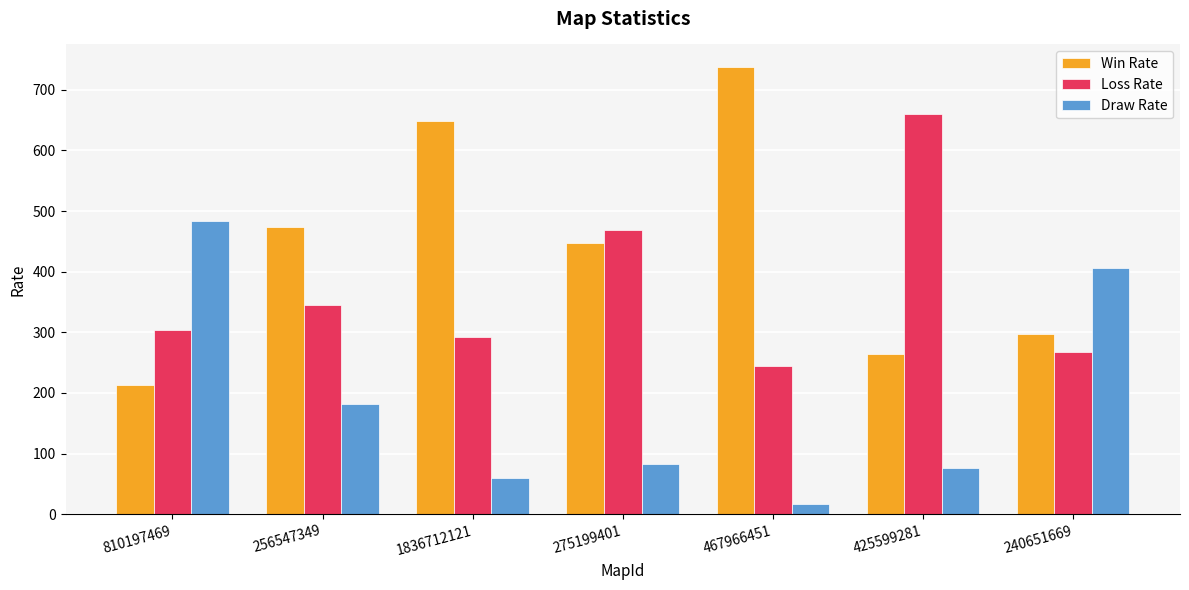

List the series in order of their overall mean, lowest first.

Draw Rate, Loss Rate, Win Rate